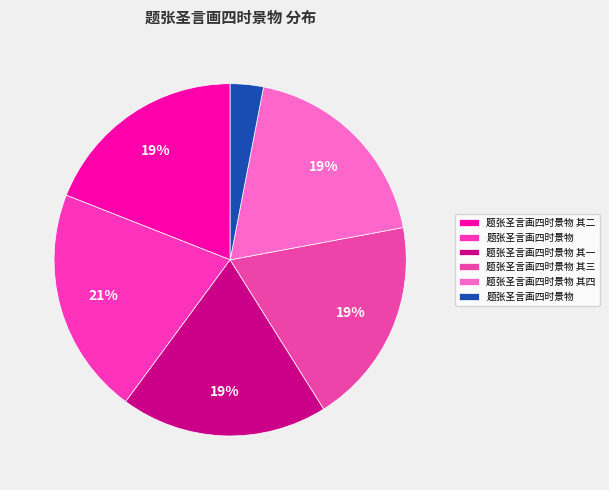

What is the largest slice in the pie chart?

题张圣言画四时景物